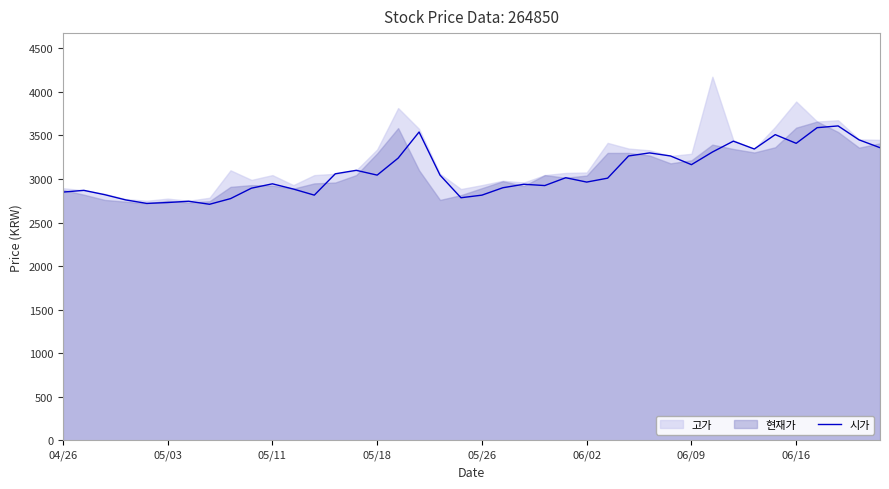

Approximately how many times larger is the value at 36 compared to 27?

1.1